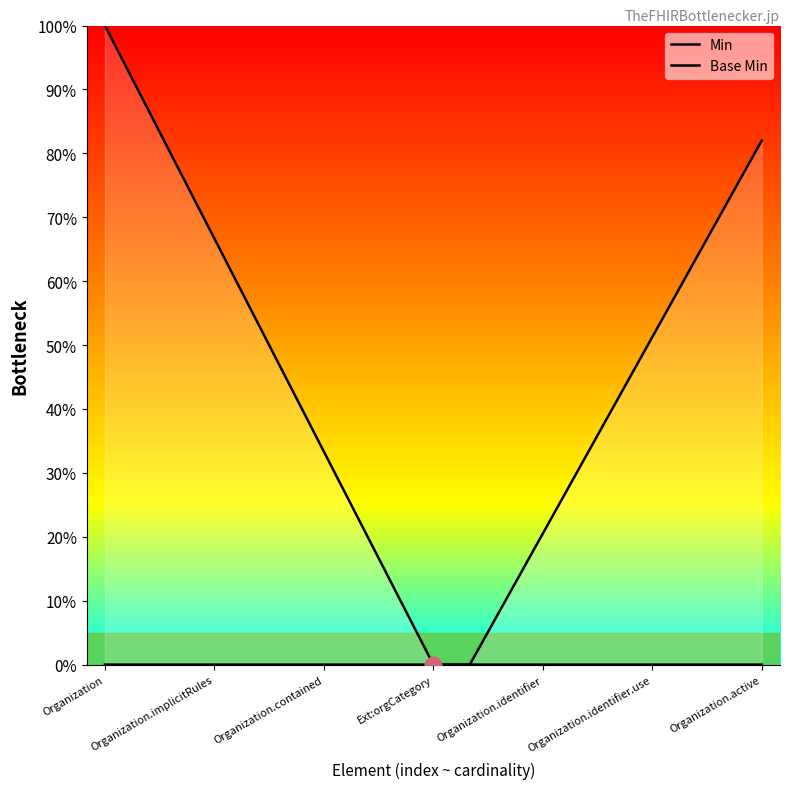

True or false: Base Min and Min intersect in this chart.

False